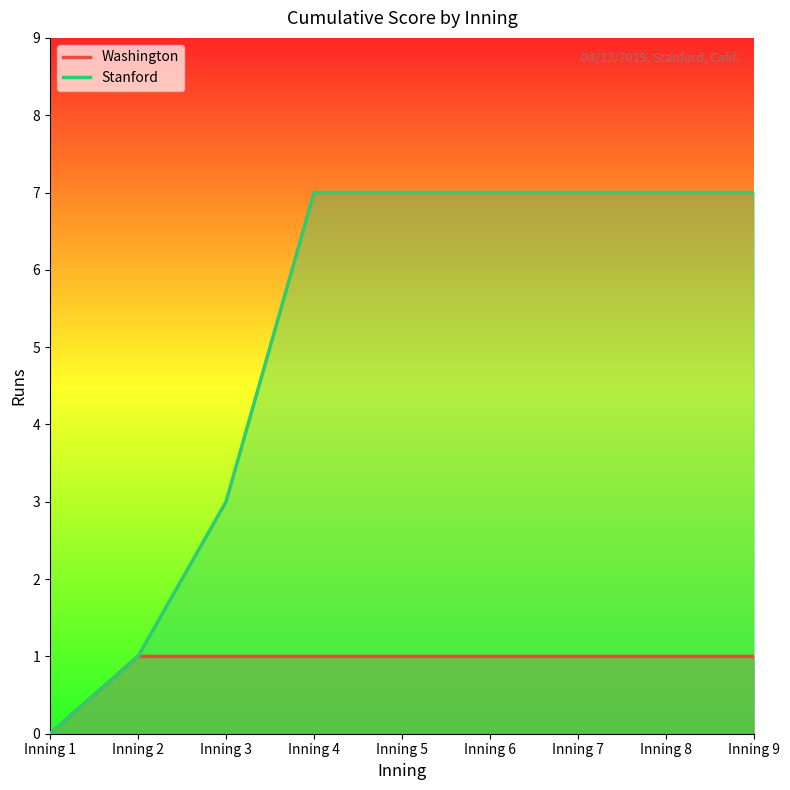

What is the highest value of the Stanford series?

7